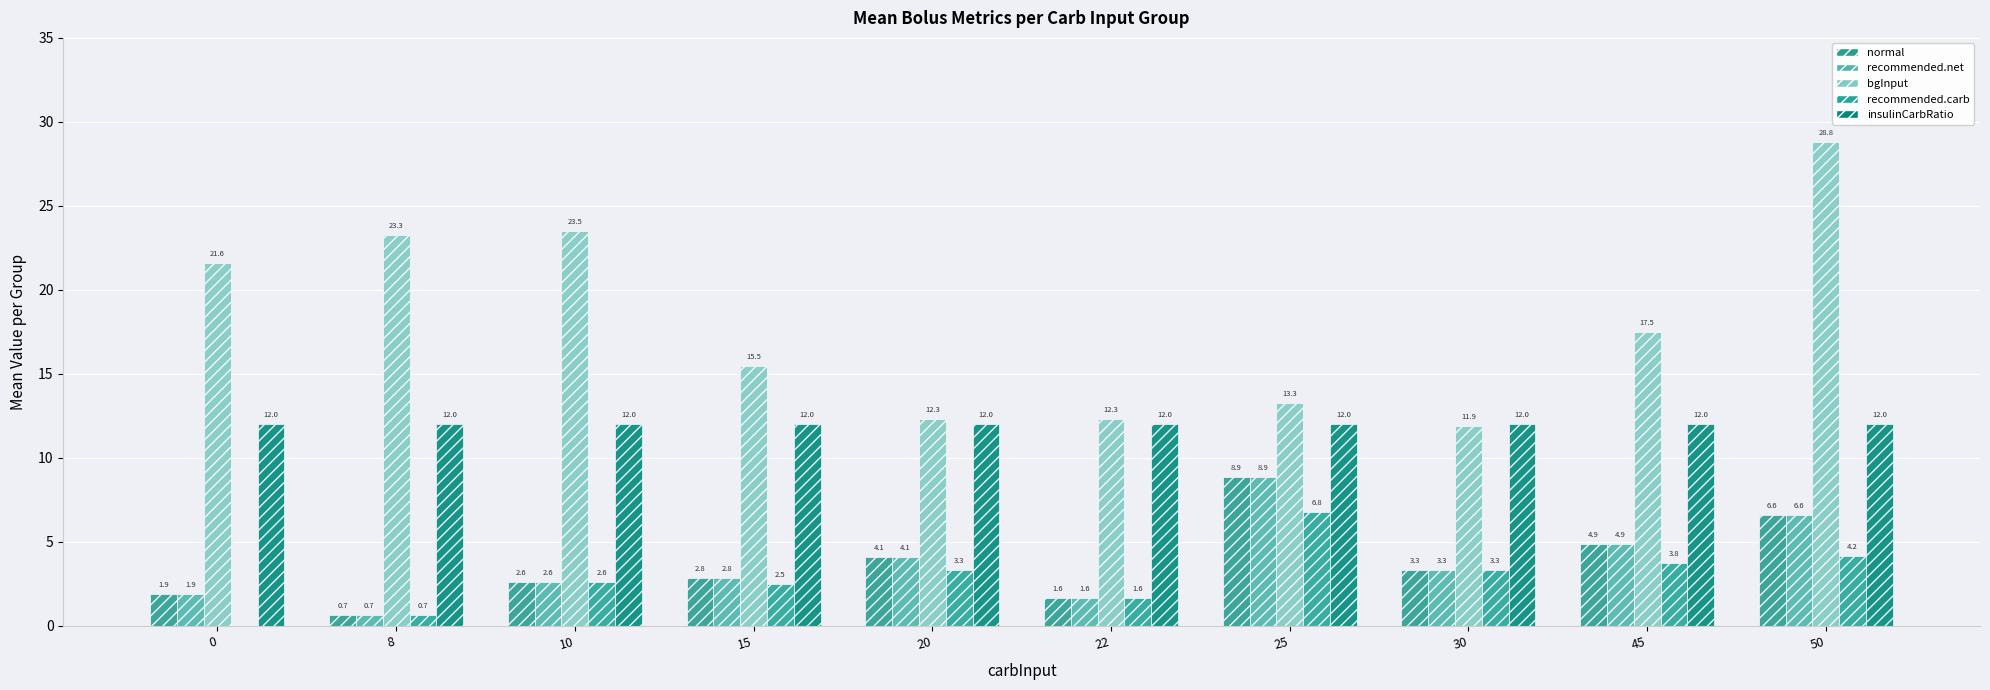

Reading left to right, extract all data points from this chart.

normal: 1.9	0.7	2.6	2.8	4.1	1.6	8.9	3.3	4.9	6.6
recommended.net: 1.9	0.7	2.6	2.8	4.1	1.6	8.9	3.3	4.9	6.6
bgInput: 21.6	23.3	23.5	15.5	12.3	12.3	13.3	11.9	17.5	28.8
recommended.carb: 0.0	0.7	2.6	2.5	3.3	1.6	6.8	3.3	3.8	4.2
insulinCarbRatio: 12.0	12.0	12.0	12.0	12.0	12.0	12.0	12.0	12.0	12.0